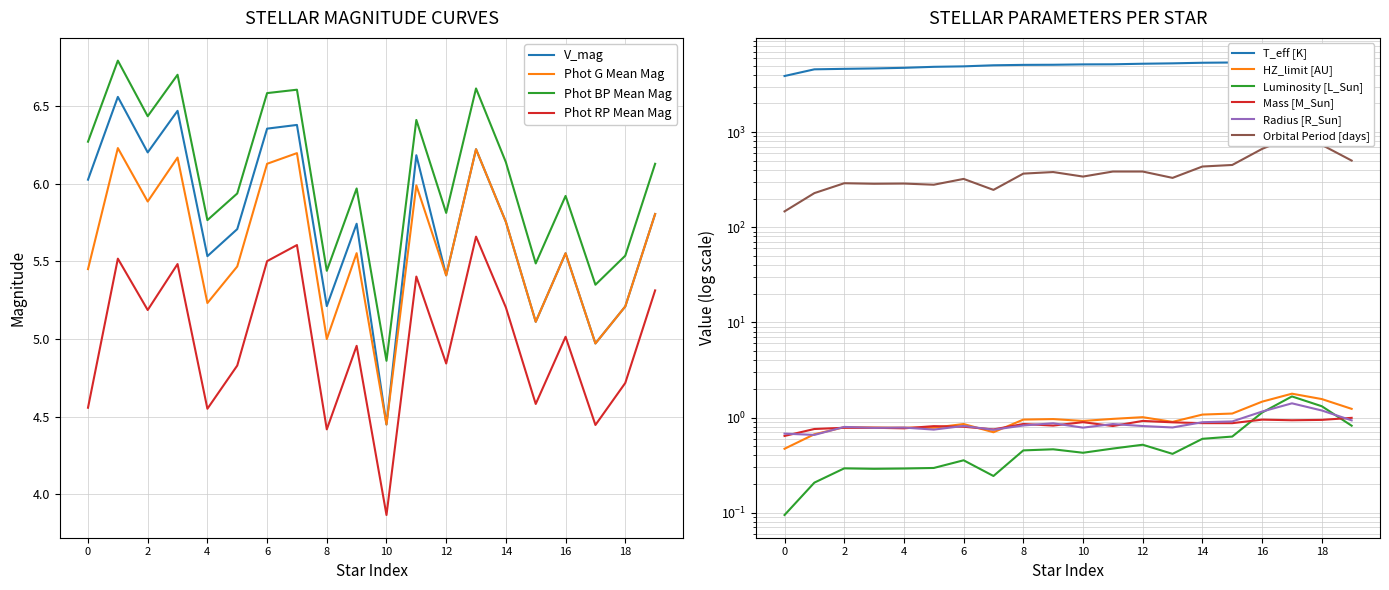

Does the chart display data point markers on the line(s)?

No